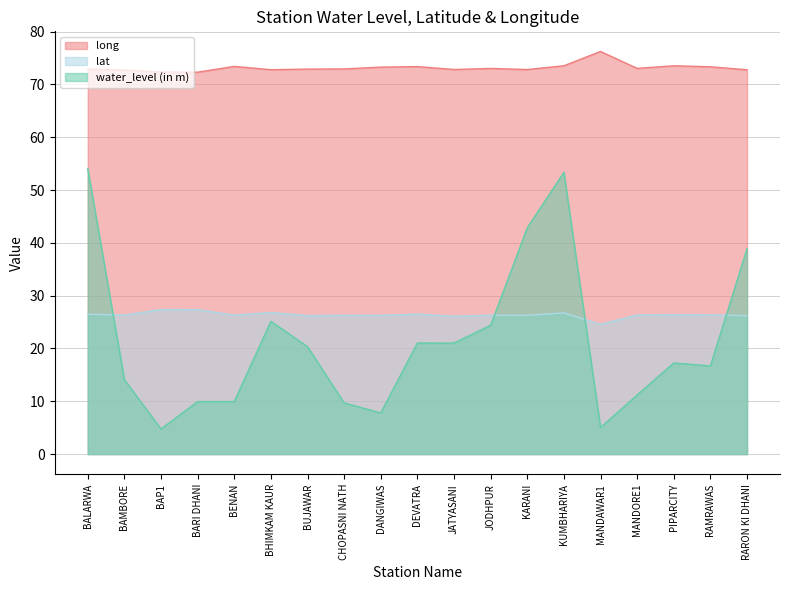

Which series has the largest range (max minus min)?

water_level (in m)